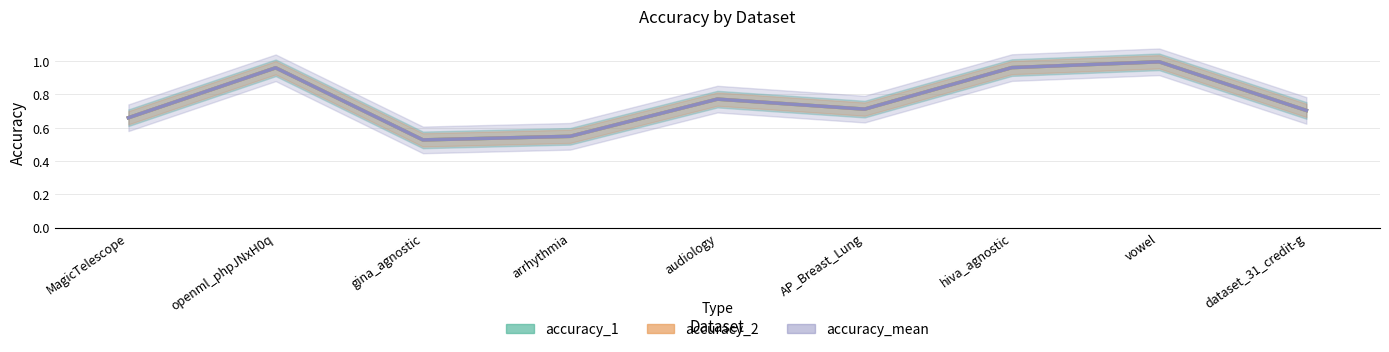

Reading right to left, transcribe all the data shown in this chart.

accuracy_1: dataset_31_credit-g=0.7	vowel=1.0	hiva_agnostic=1.0	AP_Breast_Lung=0.7	audiology=0.8	arrhythmia=0.5	gina_agnostic=0.5	openml_phpJNxH0q=1.0	MagicTelescope=0.7
accuracy_2: dataset_31_credit-g=0.7	vowel=1.0	hiva_agnostic=1.0	AP_Breast_Lung=0.7	audiology=0.8	arrhythmia=0.5	gina_agnostic=0.5	openml_phpJNxH0q=1.0	MagicTelescope=0.7
accuracy_mean: dataset_31_credit-g=0.7	vowel=1.0	hiva_agnostic=1.0	AP_Breast_Lung=0.7	audiology=0.8	arrhythmia=0.5	gina_agnostic=0.5	openml_phpJNxH0q=1.0	MagicTelescope=0.7